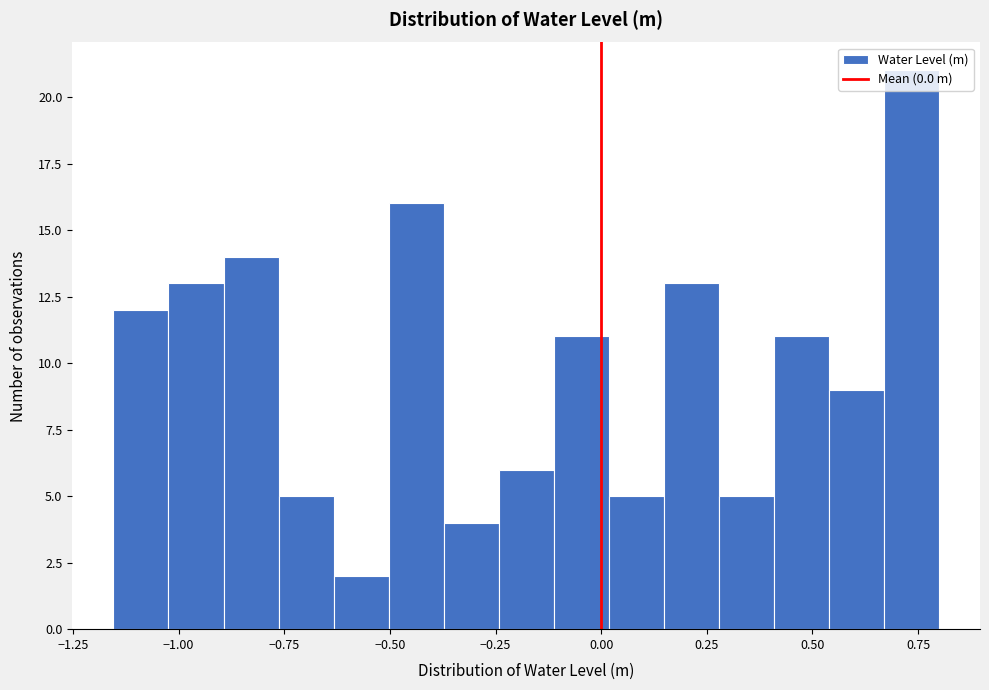

Read against the x-axis, roughly where is the centre of the tallest bar?

0.75